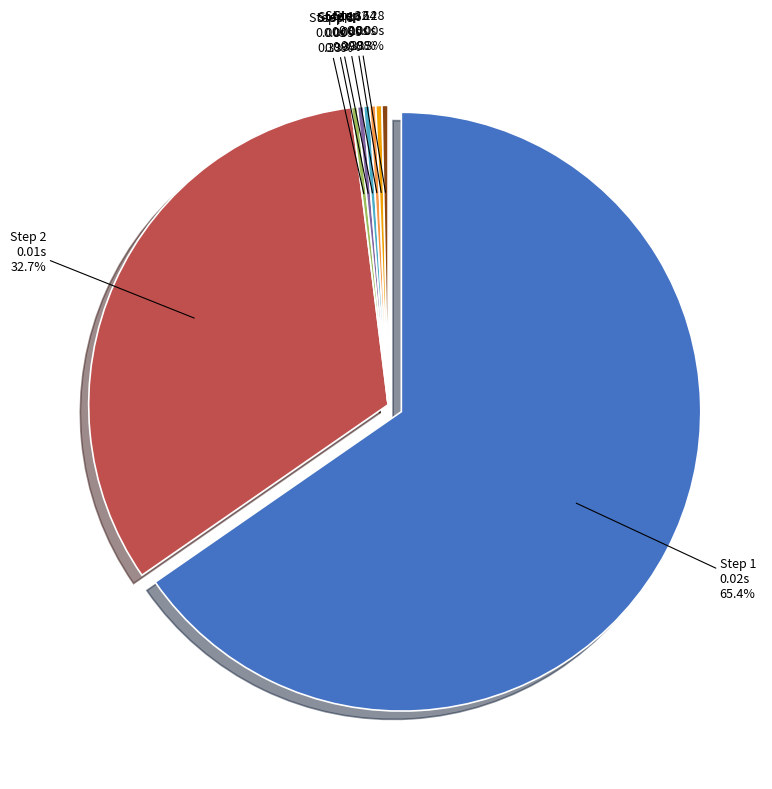

How many segments does this pie chart have?

8